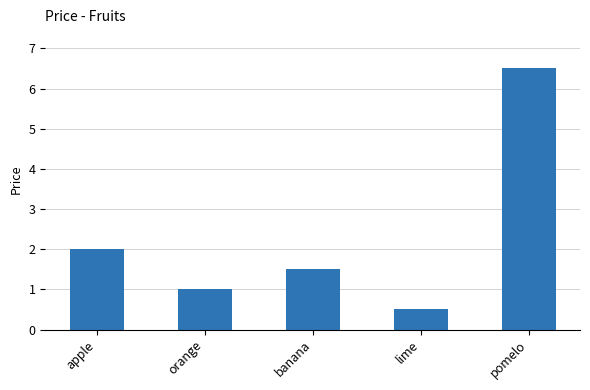

What is the value of the 3rd bar from the left?

1.5